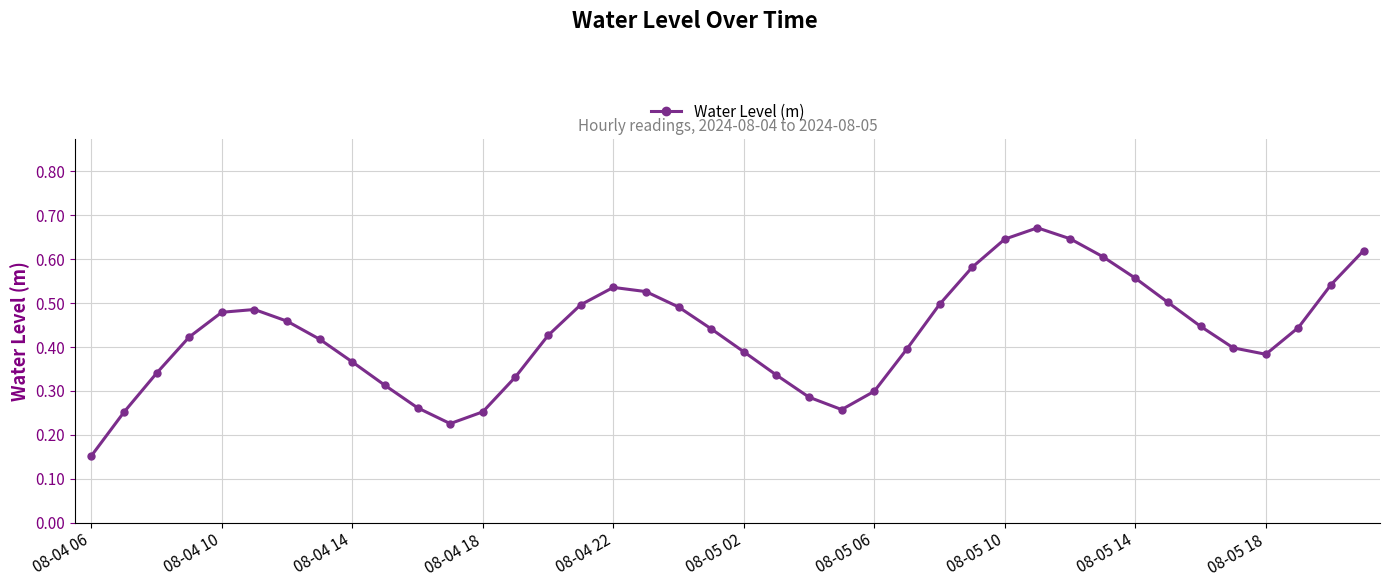

How many points are higher than both their immediate neighbors (excluding endpoints)?

3